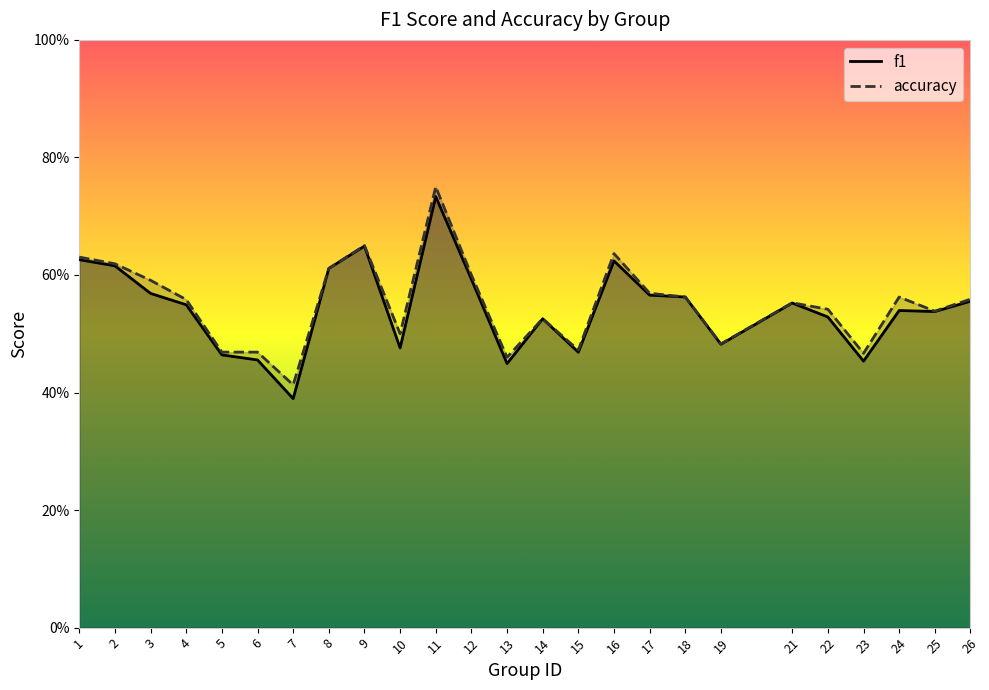

At which category does the chart reach its minimum across all series?

7